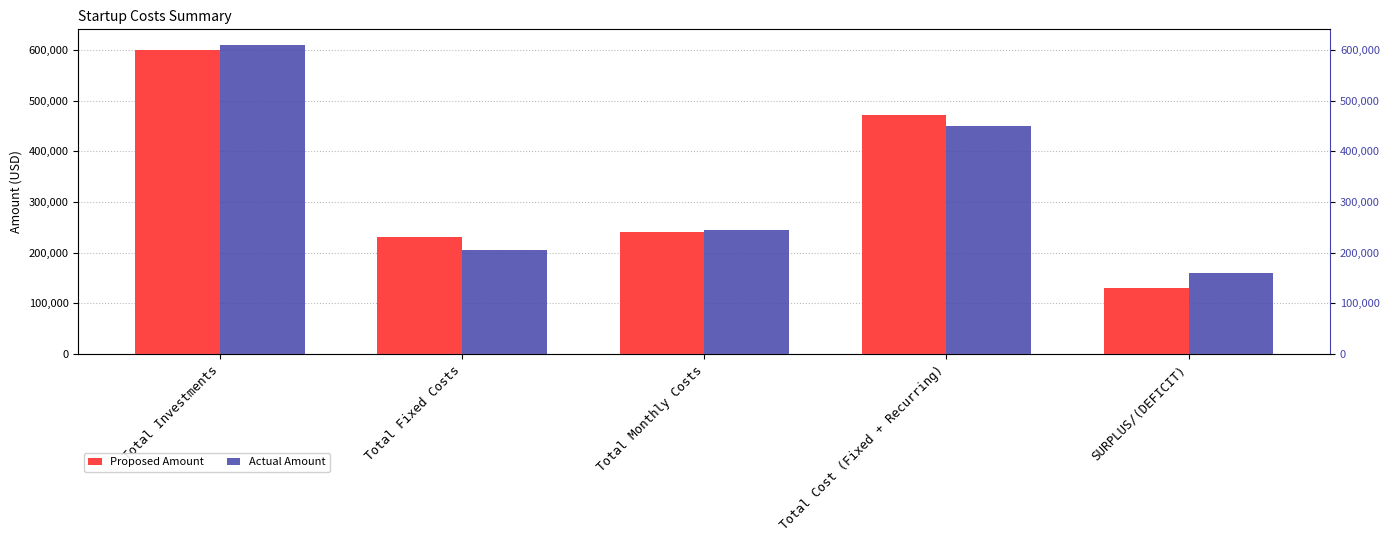

What is the sum of all Actual Amount values?

1670386